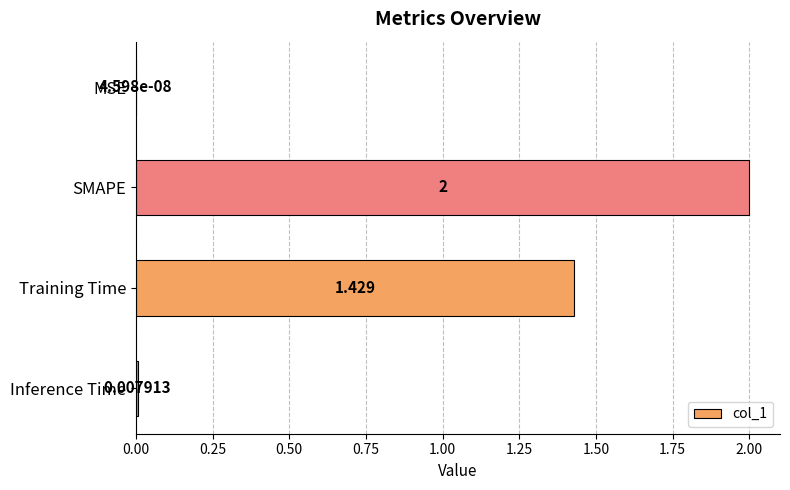

At which category does the chart reach its peak across all series?

SMAPE